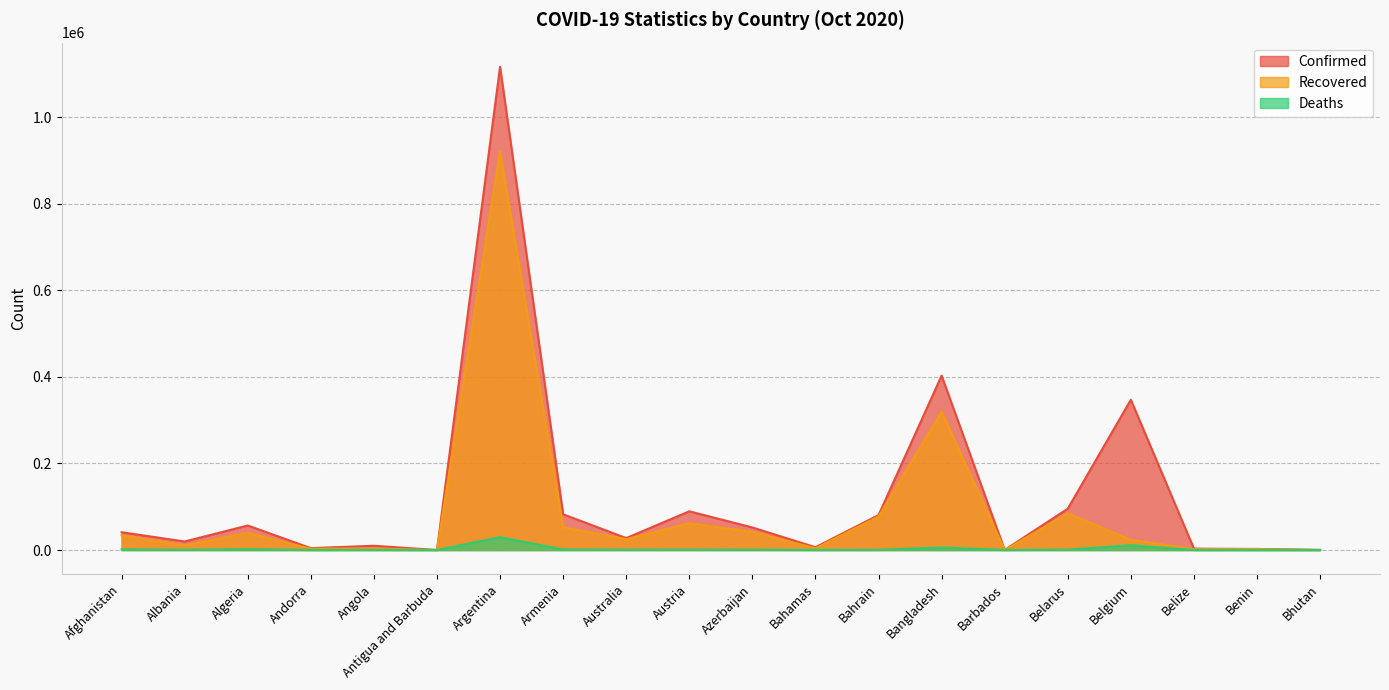

Which category has the lowest value in the Deaths series?

Bhutan